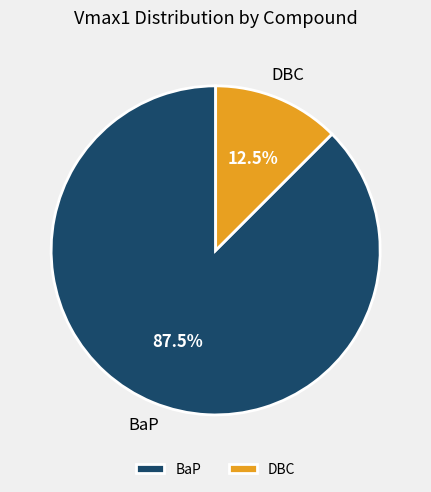

Rank the categories by value from lowest to highest.

DBC, BaP